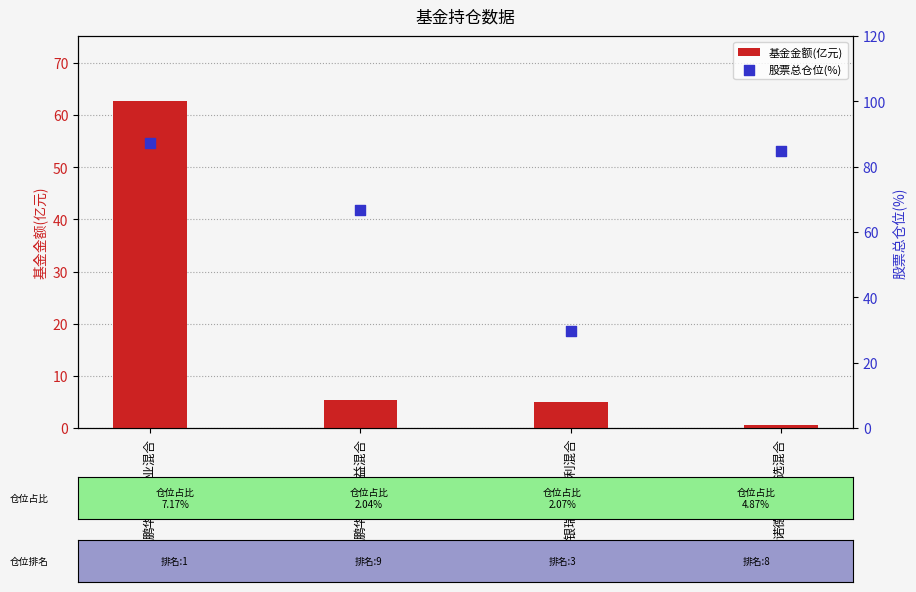

Which series has the largest Y range (max minus min)?

基金金额(亿元)